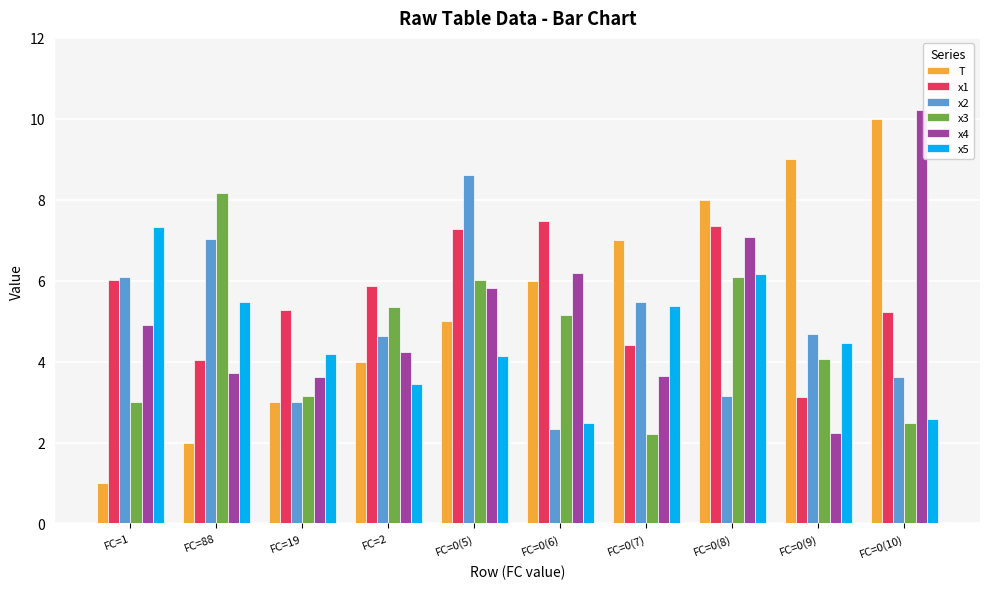

How many values in the x5 series are below 4?

3